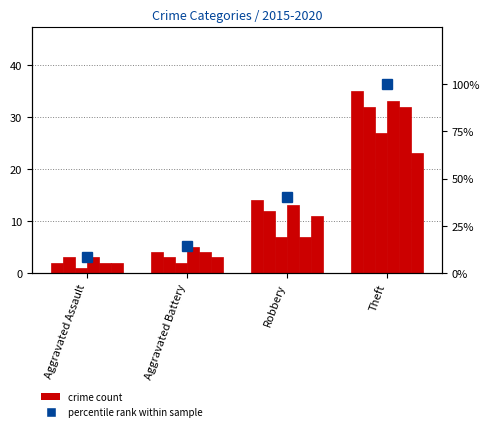

What is the label of the 1st bar from the right?

Theft